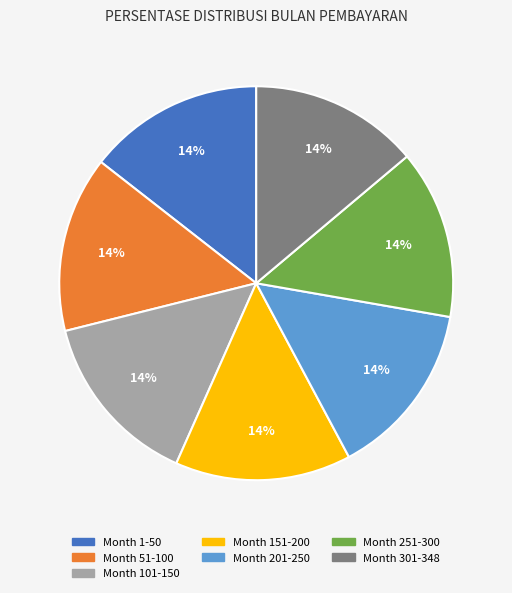

The Month 251-300 slice represents 14% of the pie. True or false?

True